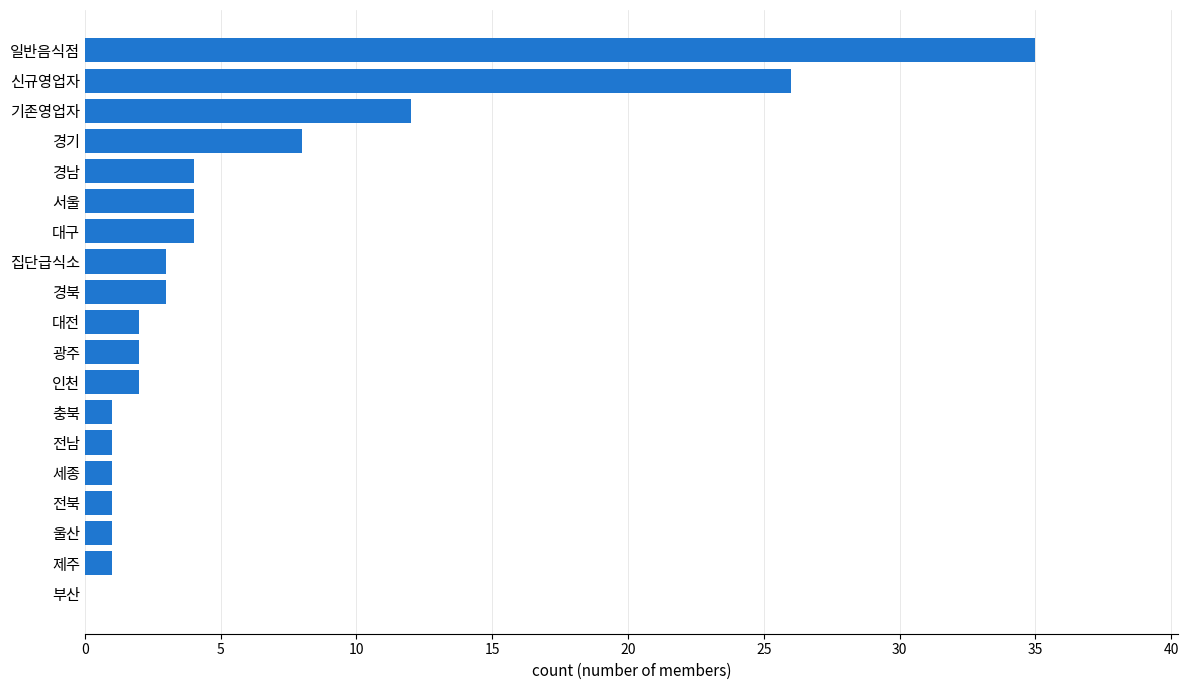

What is the average value?

6